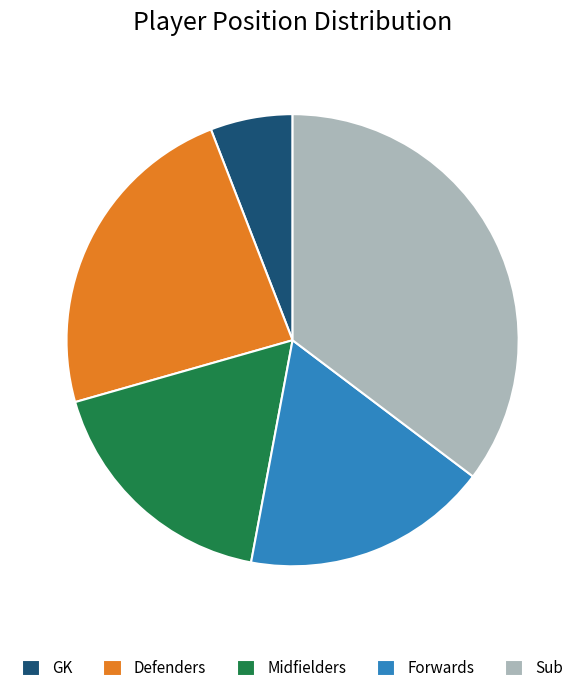

True or false: Defenders accounts for 13% of the total.

False